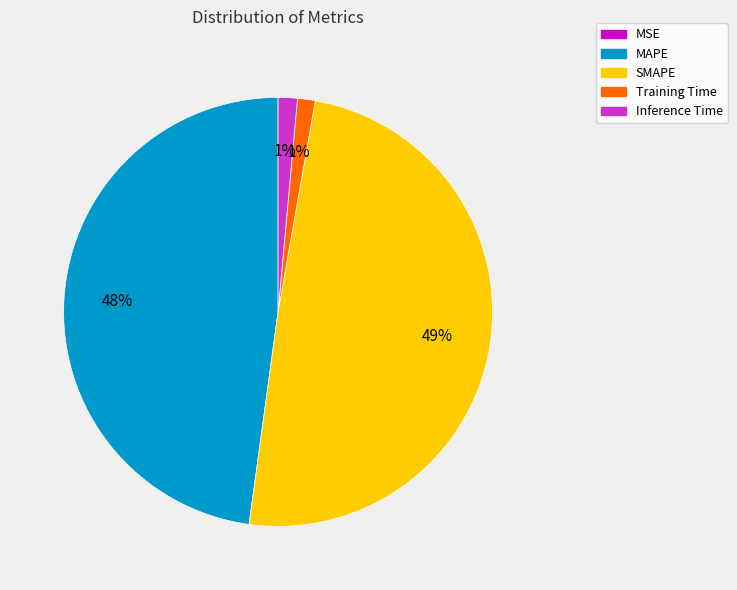

To the nearest percent, what is the average slice percentage?

20%